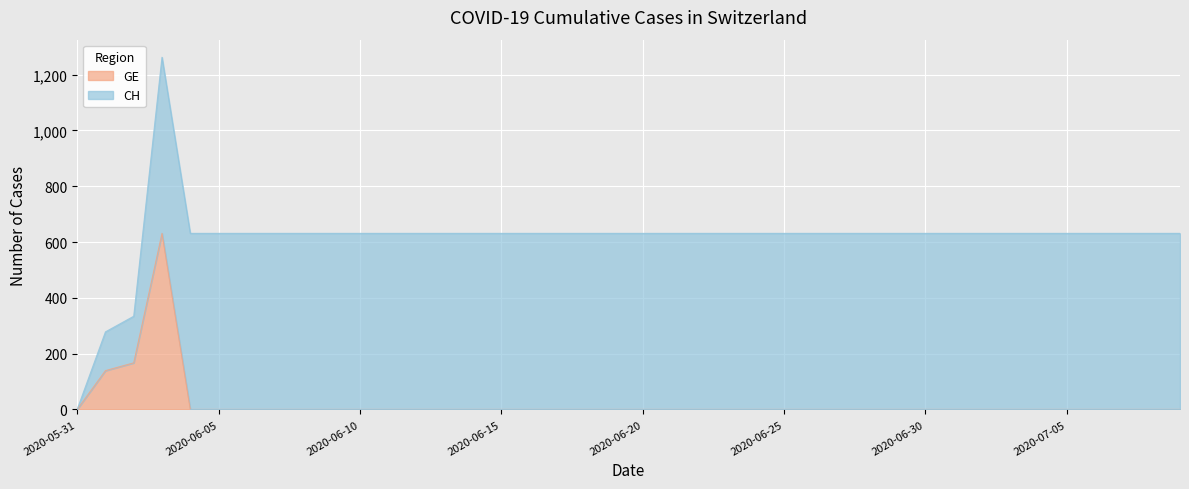

Rank the categories by value from highest to lowest.

2020-06-03, 2020-06-02, 2020-06-01, 2020-05-31, 2020-06-04, 2020-06-05, 2020-06-06, 2020-06-07, 2020-06-08, 2020-06-09, 2020-06-10, 2020-06-11, 2020-06-12, 2020-06-13, 2020-06-14, 2020-06-15, 2020-06-16, 2020-06-17, 2020-06-18, 2020-06-19, 2020-06-20, 2020-06-21, 2020-06-22, 2020-06-23, 2020-06-24, 2020-06-25, 2020-06-26, 2020-06-27, 2020-06-28, 2020-06-29, 2020-06-30, 2020-07-01, 2020-07-02, 2020-07-03, 2020-07-04, 2020-07-05, 2020-07-06, 2020-07-07, 2020-07-08, 2020-07-09